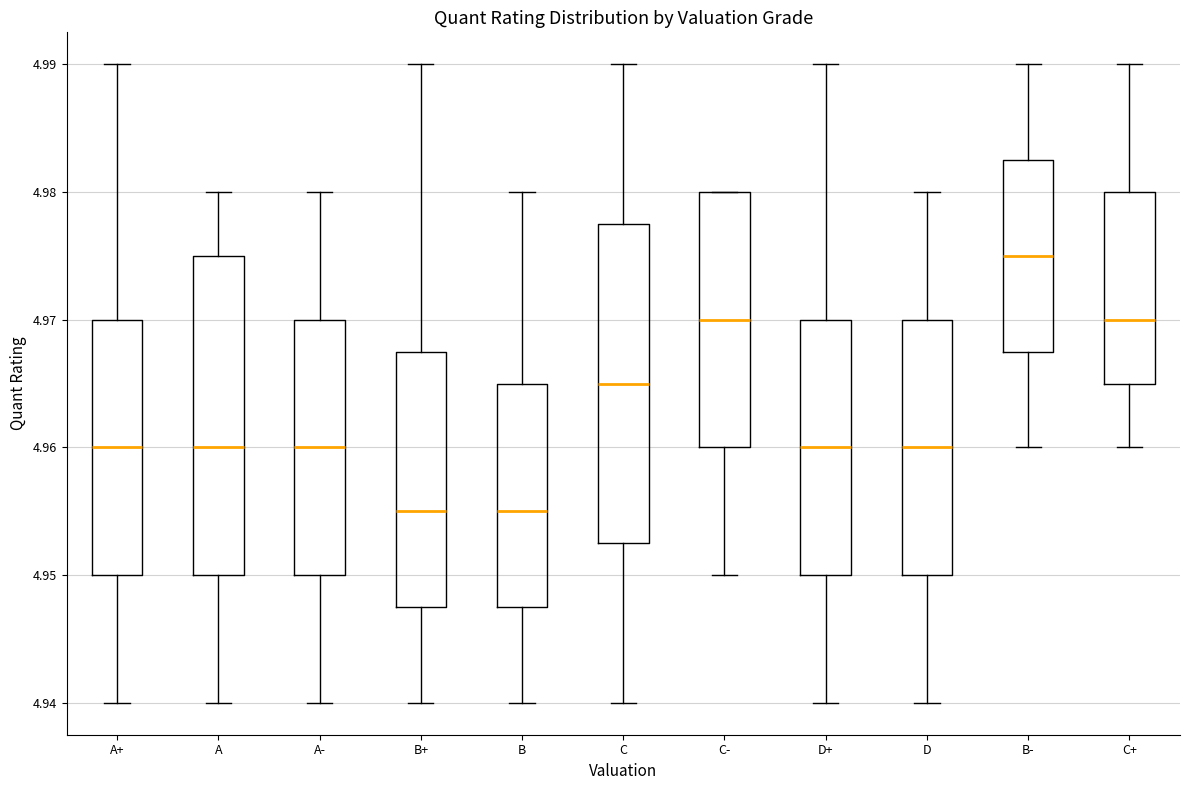

Reading left to right, read every box against the y-axis: the position of its median line, the range the box covers, and the ends of its whiskers. The values are not printed on the chart, so give them approximately, as read against the axis.

A+: median 4.960, box 4.950 to 4.970, whiskers 4.940 to 4.990
A: median 4.960, box 4.950 to 4.975, whiskers 4.940 to 4.980
A-: median 4.960, box 4.950 to 4.970, whiskers 4.940 to 4.980
B+: median 4.955, box 4.948 to 4.968, whiskers 4.940 to 4.990
B: median 4.955, box 4.948 to 4.965, whiskers 4.940 to 4.980
C: median 4.965, box 4.953 to 4.978, whiskers 4.940 to 4.990
C-: median 4.970, box 4.960 to 4.980, whiskers 4.950 to 4.980
D+: median 4.960, box 4.950 to 4.970, whiskers 4.940 to 4.990
D: median 4.960, box 4.950 to 4.970, whiskers 4.940 to 4.980
B-: median 4.975, box 4.968 to 4.983, whiskers 4.960 to 4.990
C+: median 4.970, box 4.965 to 4.980, whiskers 4.960 to 4.990